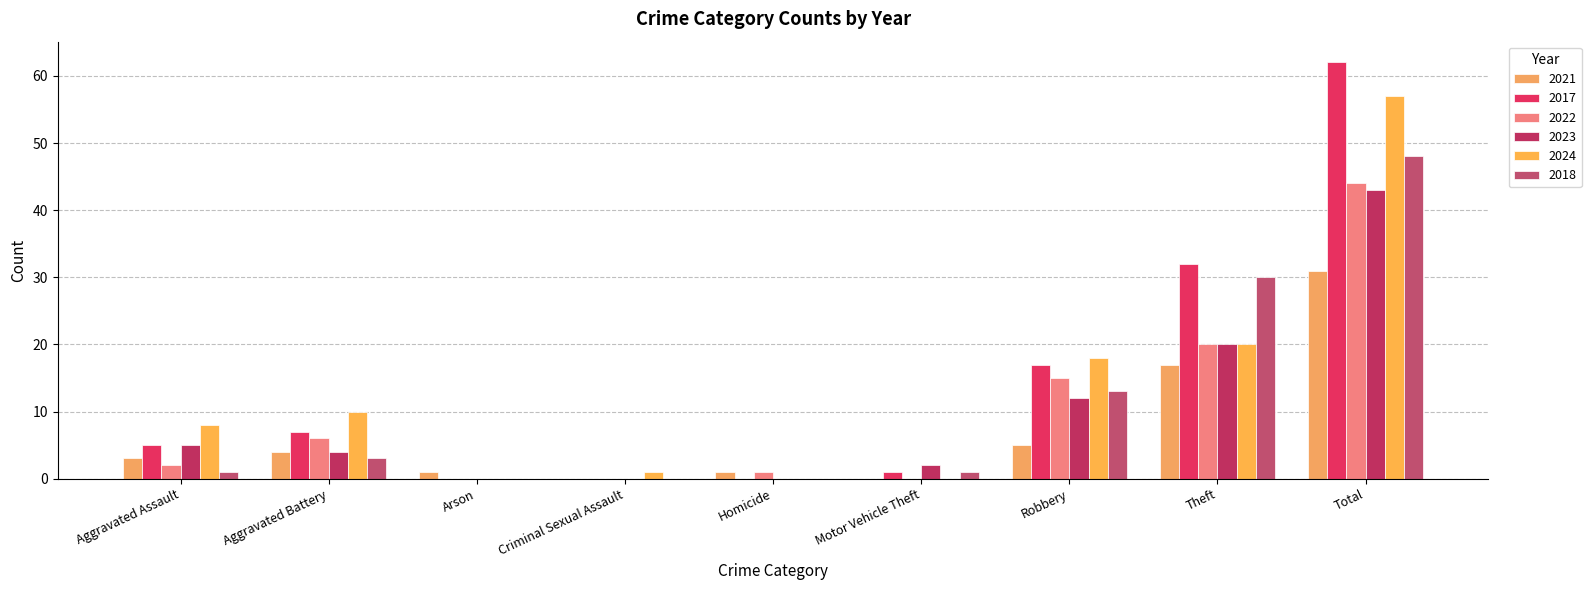

List the series in order of their peak value, lowest first.

2021, 2023, 2022, 2018, 2024, 2017